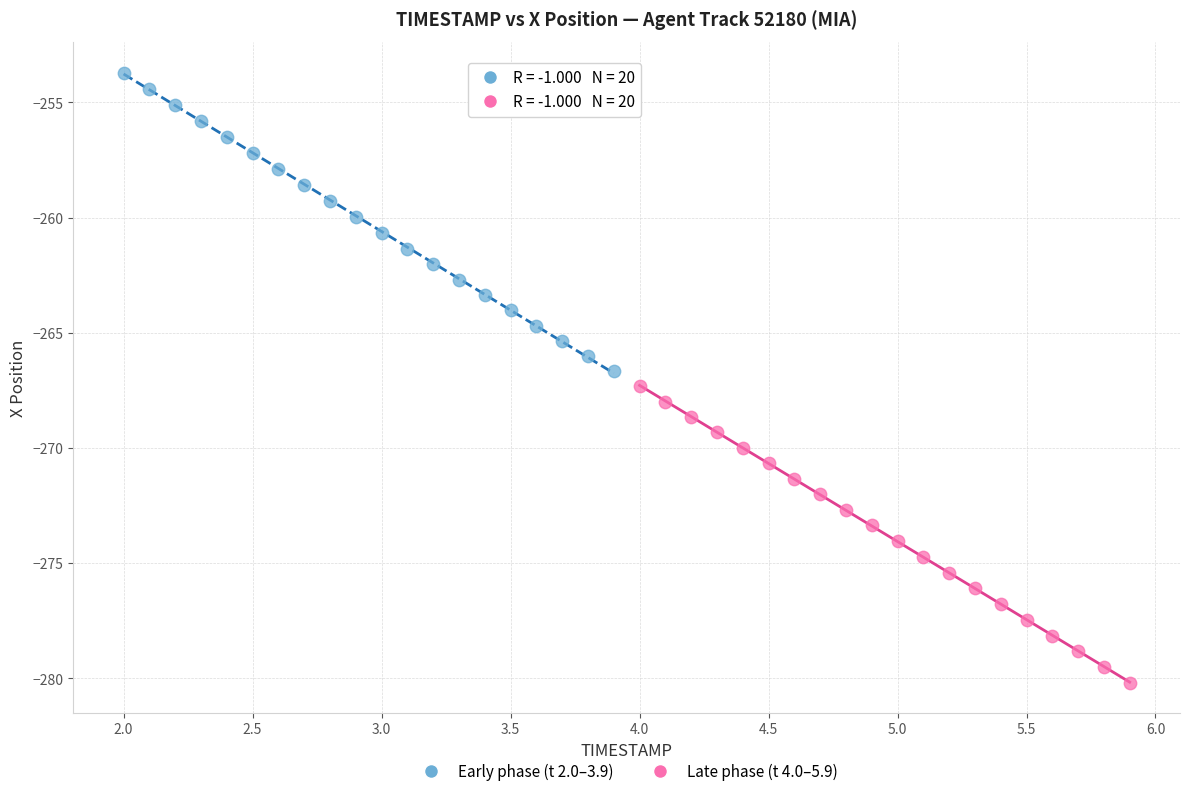

Which series contains the highest Y value?

Early phase (t 2.0–3.9)